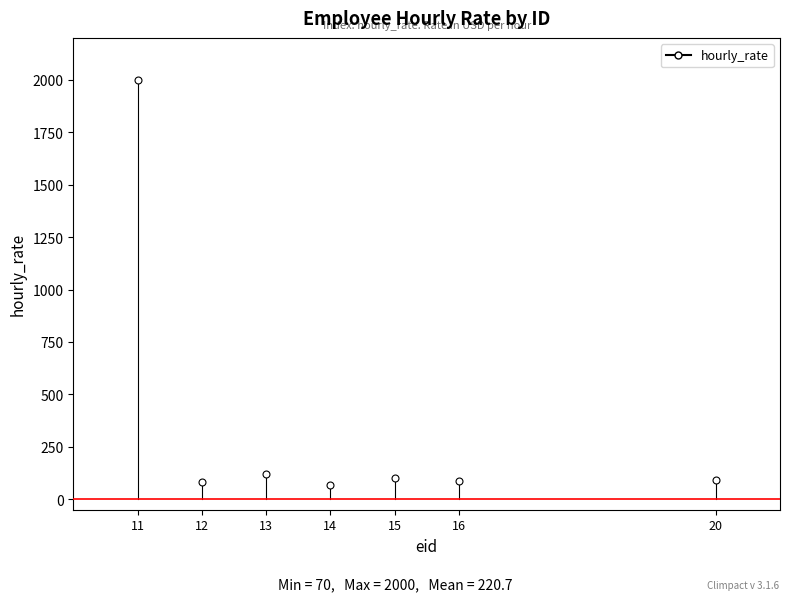

Where does the data first go above 90?

11